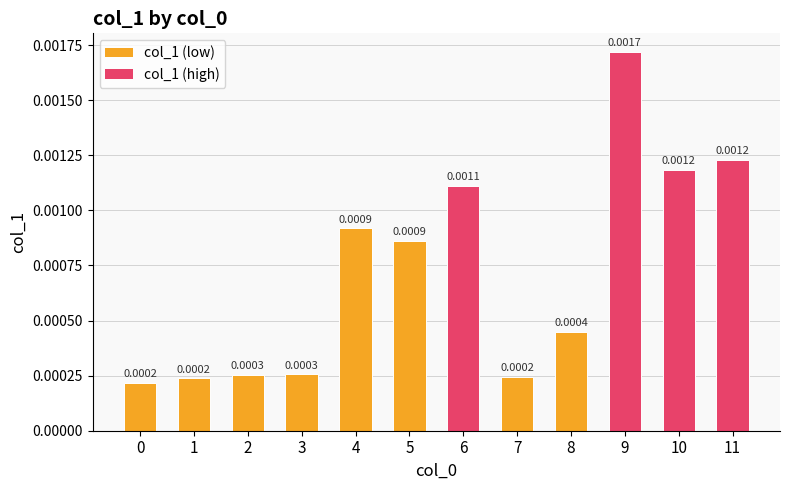

Between 10 and 2, which is larger?

10